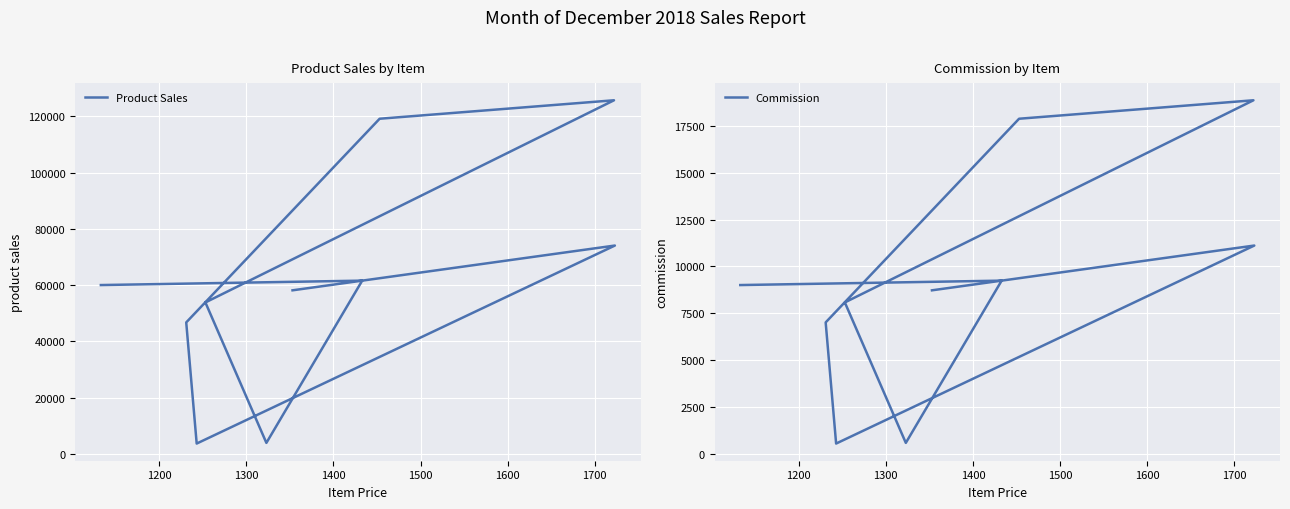

How many data points does each series have?

10